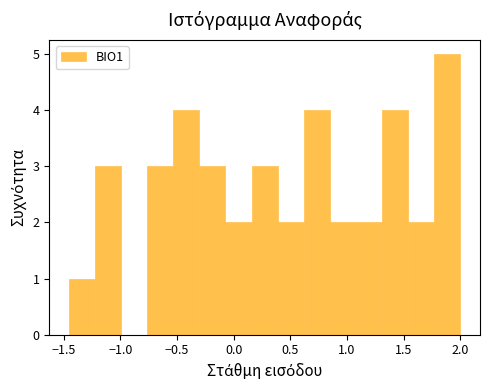

Reading left to right, list every bar in this chart as the range it spans on the x-axis followed by its height. Neither the bar edges nor the heights are printed on the chart, so give them approximately, as read against the axes.

-1.45 to -1.20: 1
-1.20 to -1.00: 3
-1.00 to -0.75: 0
-0.75 to -0.55: 3
-0.55 to -0.30: 4
-0.30 to -0.05: 3
-0.05 to 0.15: 2
0.15 to 0.40: 3
0.40 to 0.60: 2
0.60 to 0.85: 4
0.85 to 1.10: 2
1.10 to 1.30: 2
1.30 to 1.55: 4
1.55 to 1.75: 2
1.75 to 2.00: 5